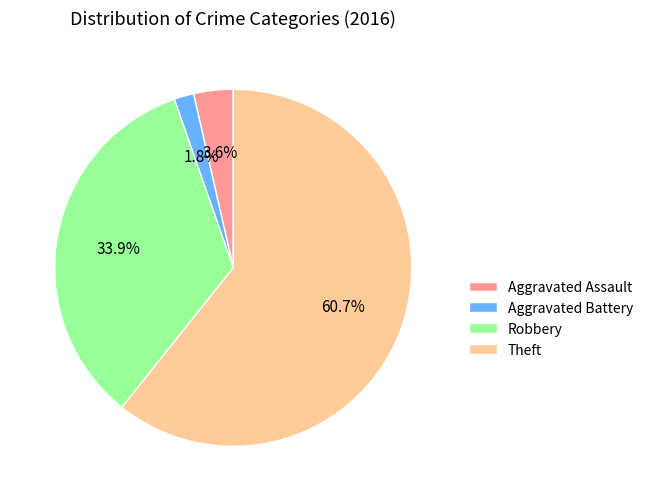

Rank the categories by value from lowest to highest.

Aggravated Battery, Aggravated Assault, Robbery, Theft